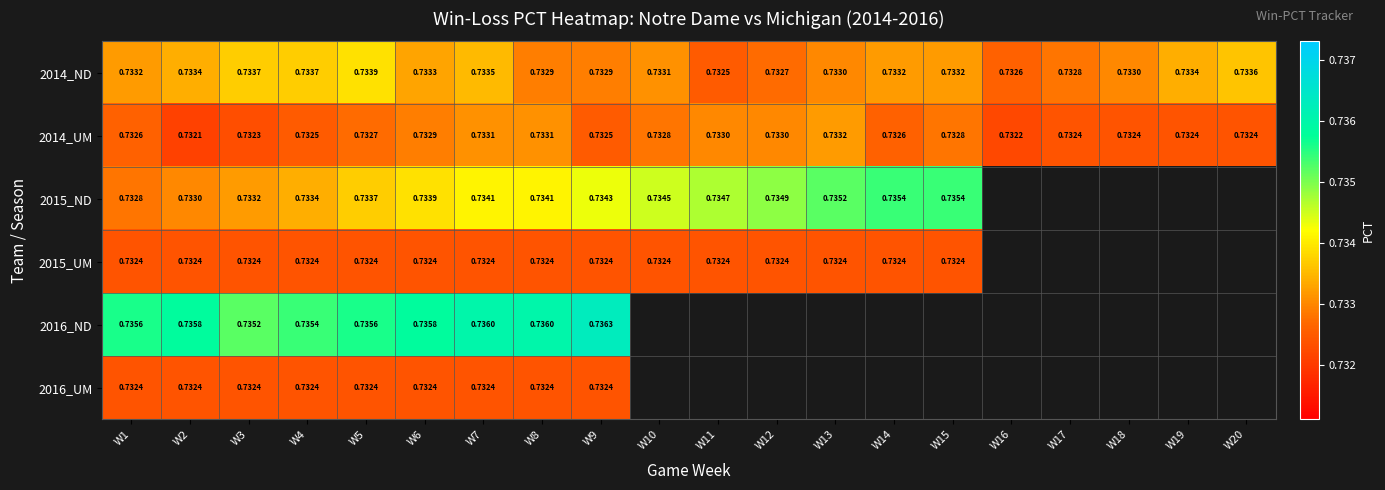

At which category is the sum across all series the highest?

W7